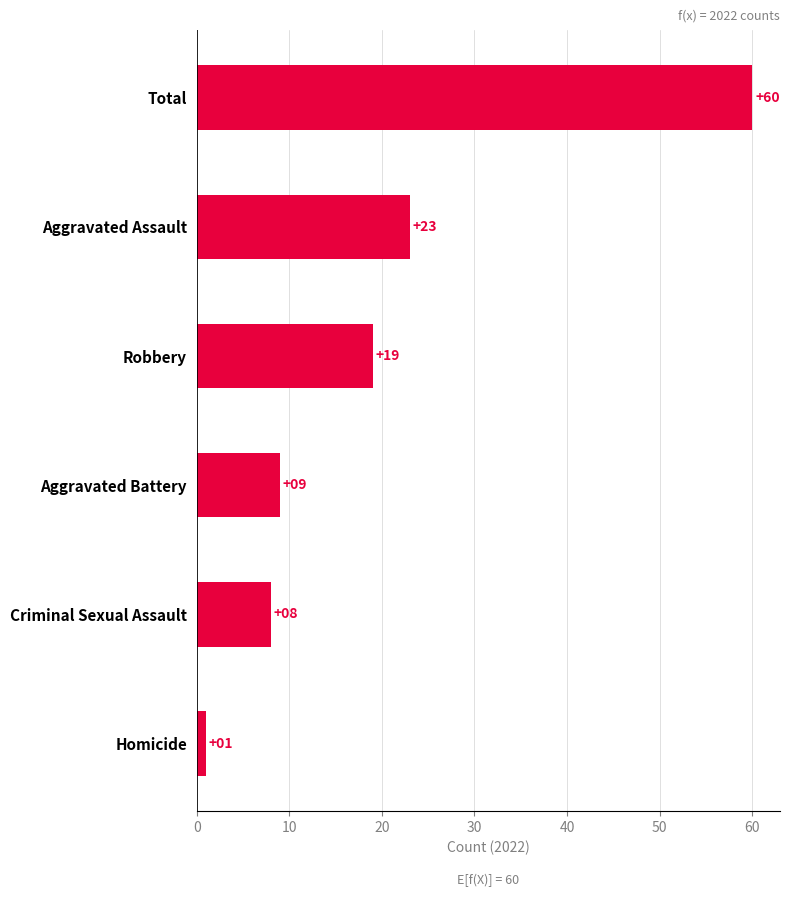

True or false: the data shows 3 at Aggravated Battery.

False